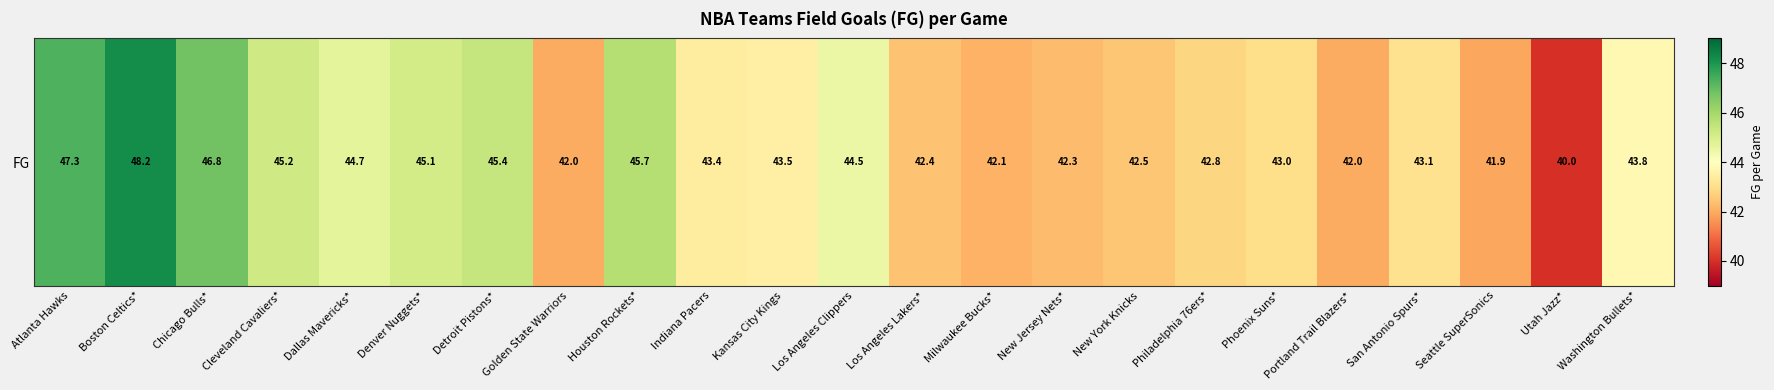

What is the sum of all values?

1007.7